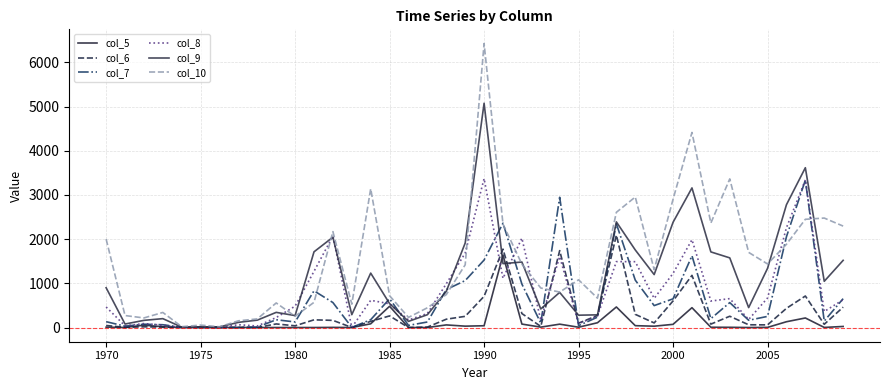

Does the chart display data point markers on the line(s)?

No